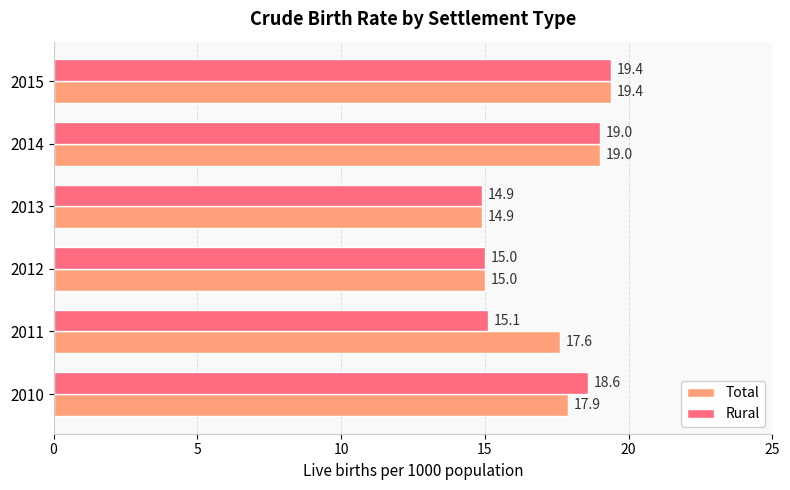

List the series in order of their overall mean, lowest first.

Rural, Total